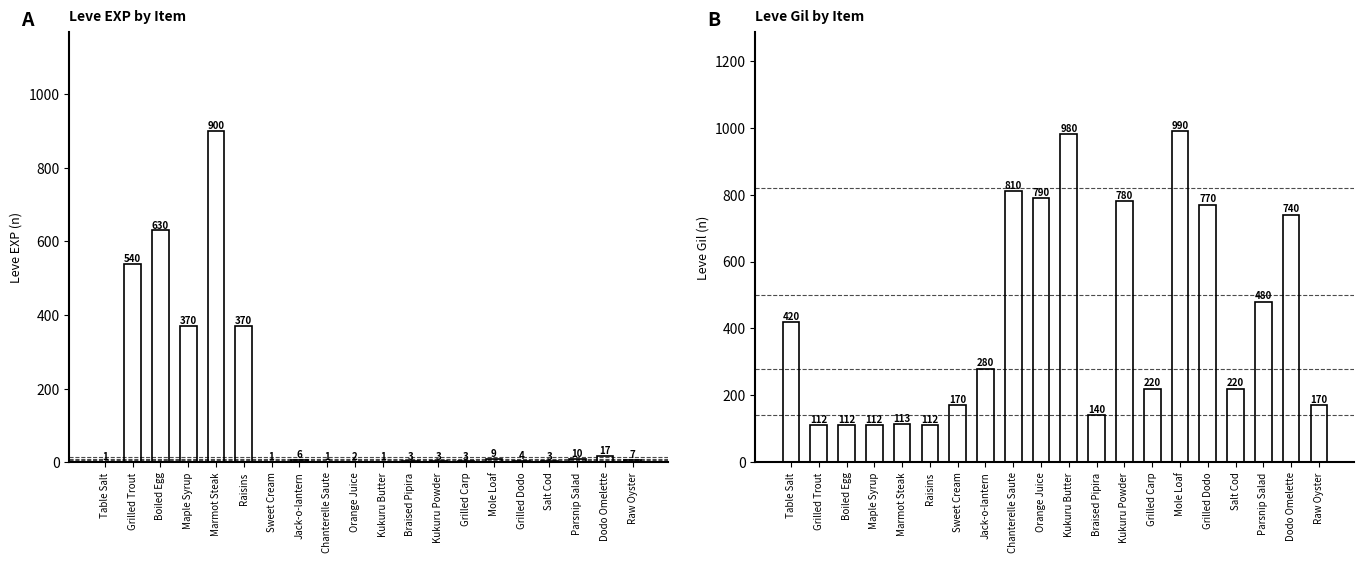

Which category has the highest value across all series?

Mole Loaf